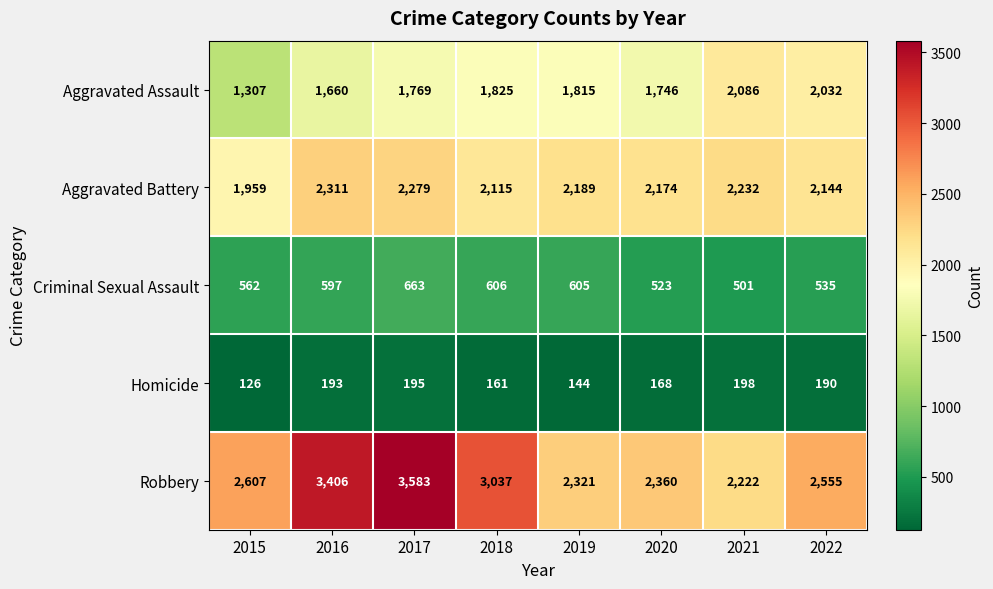

True or false: Homicide has a value of 193 at 2016.

True